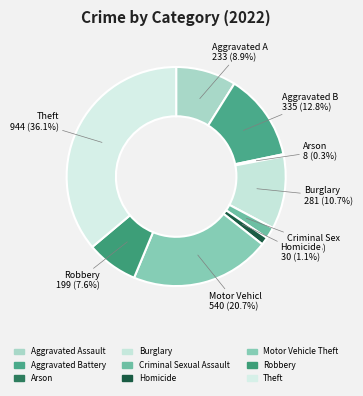

What is the change in value from Burglary to Robbery?

-82